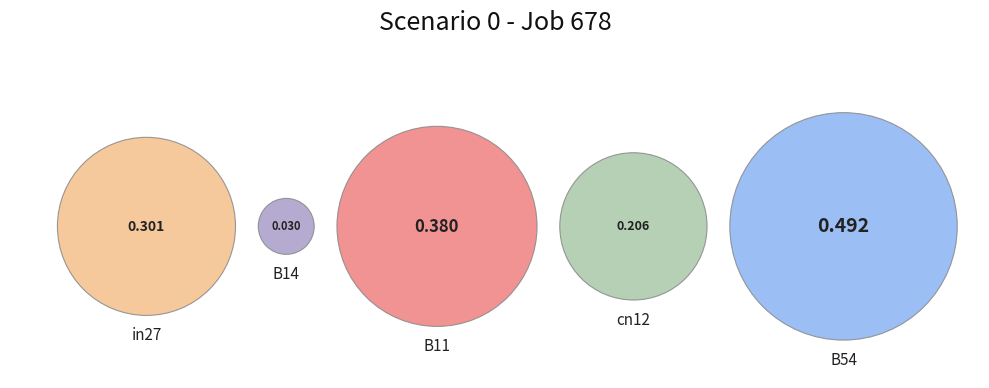

What is the smallest slice in the pie chart?

B14